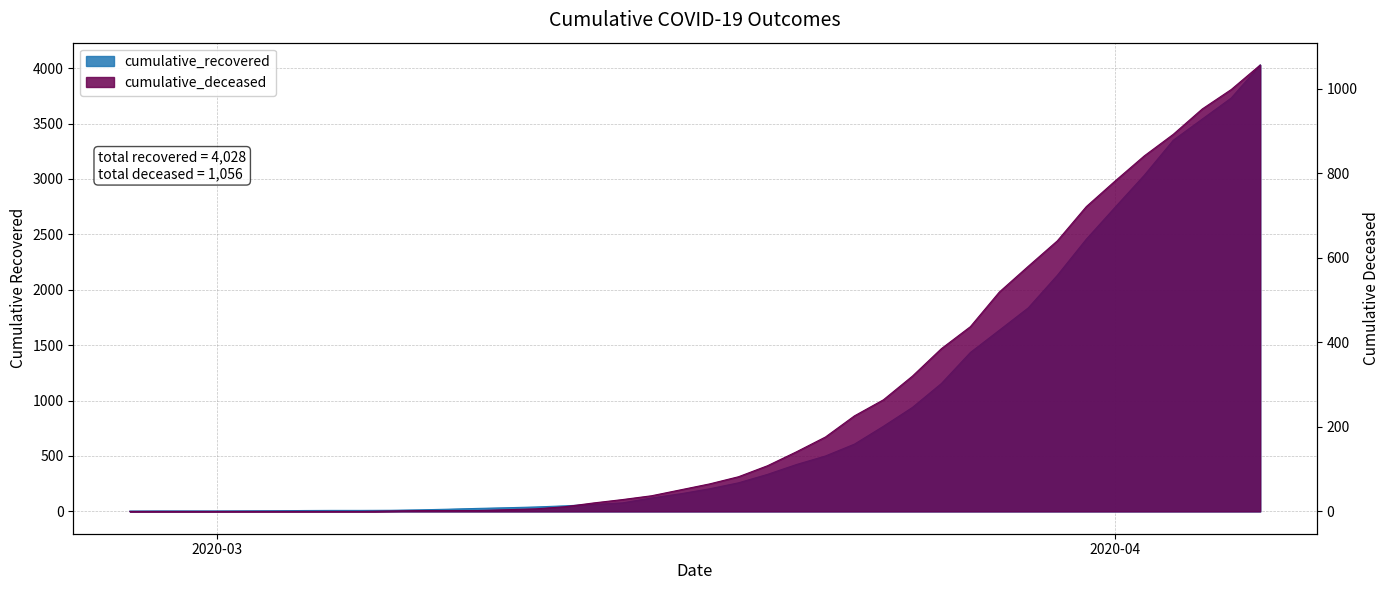

What is the maximum value for cumulative_recovered?

4028